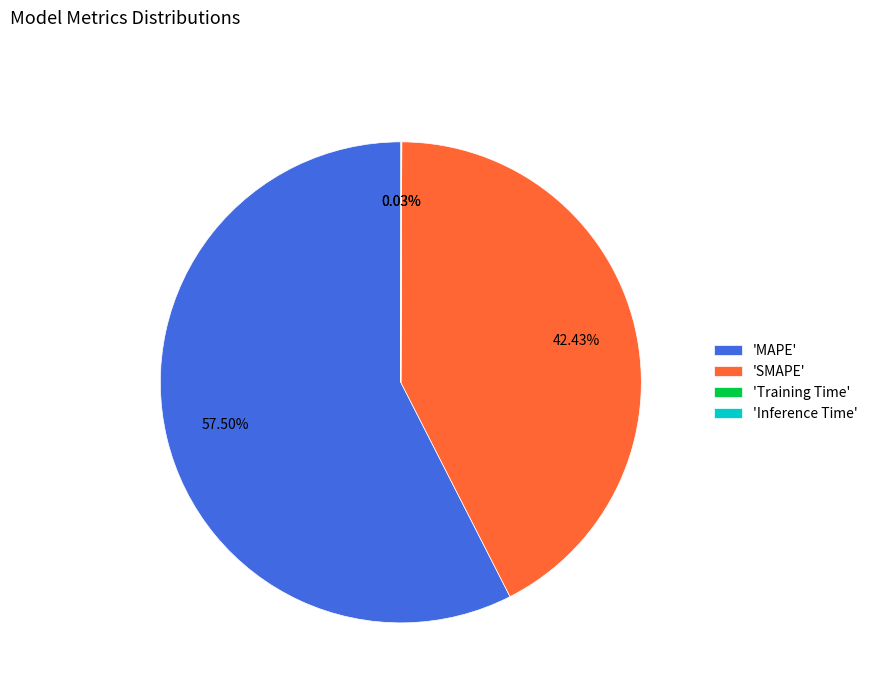

Is 'MAPE' the majority of the pie?

Yes